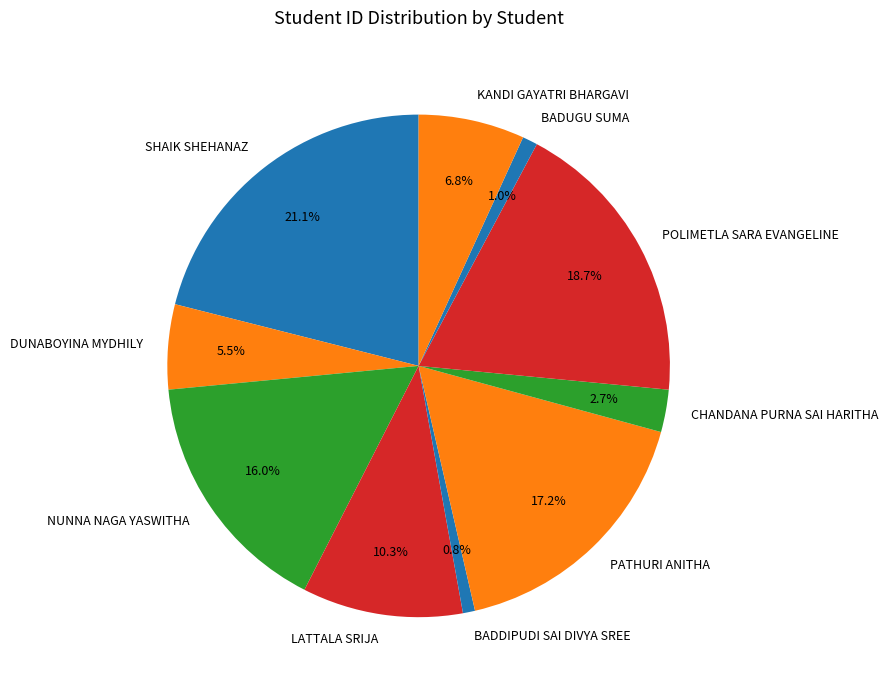

To the nearest percent, what is the difference between the largest and smallest slice percentages?

20%